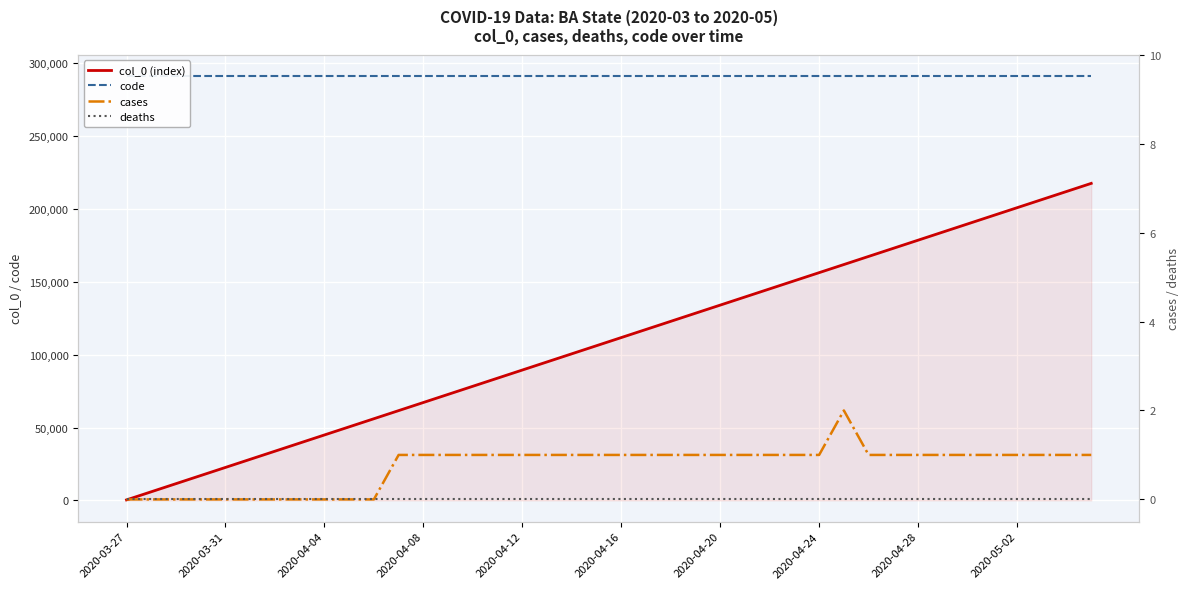

How many values in the cases series exceed 1?

1